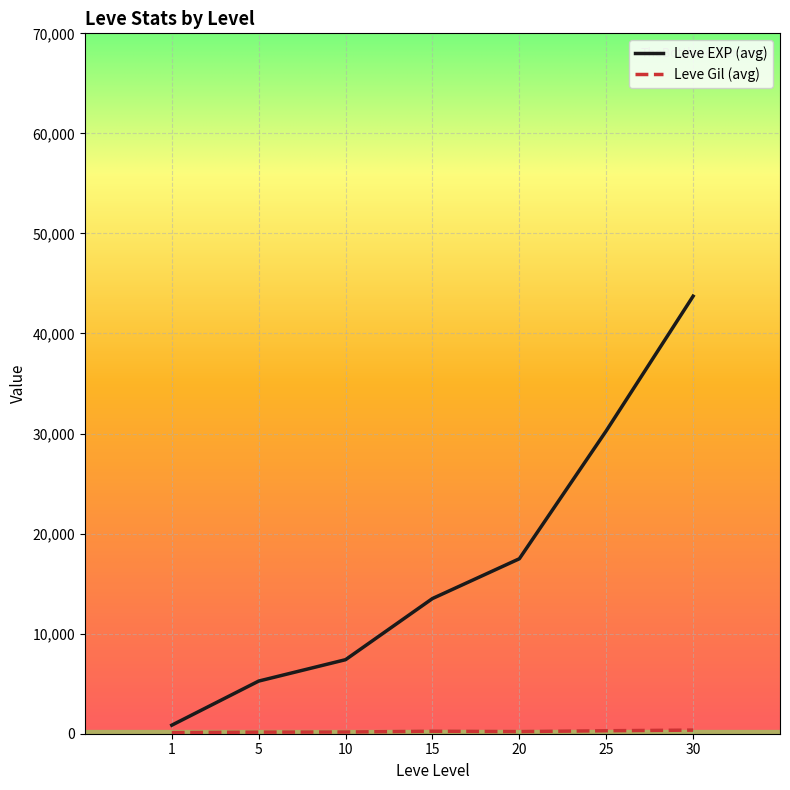

At which category is the sum across all series the highest?

30